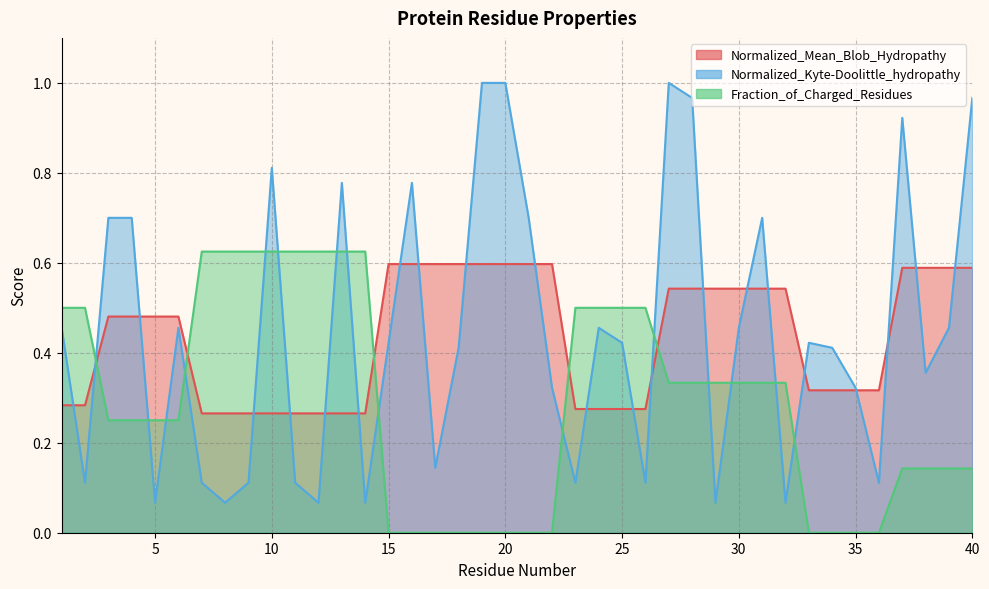

Is the value of Normalized_Mean_Blob_Hydropathy at 19 greater than the value of Fraction_of_Charged_Residues at 20?

Yes